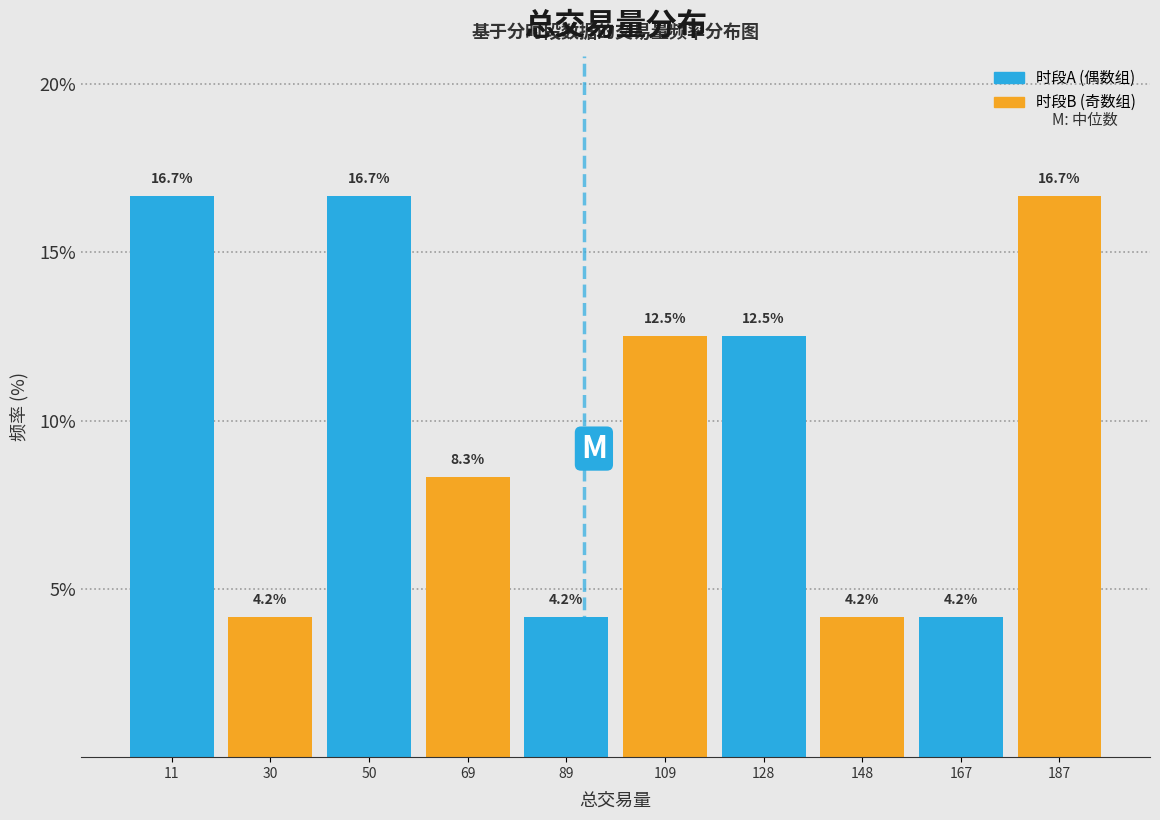

Reading left to right, list every bar in this chart as the range it spans on the x-axis followed by its height. The bar edges are not printed on the chart, so give them approximately, as read against the axis.

0 to 20: 16.7
20 to 40: 4.2
40 to 60: 16.7
60 to 80: 8.3
80 to 98: 4.2
98 to 118: 12.5
118 to 138: 12.5
138 to 158: 4.2
158 to 178: 4.2
178 to 196: 16.7